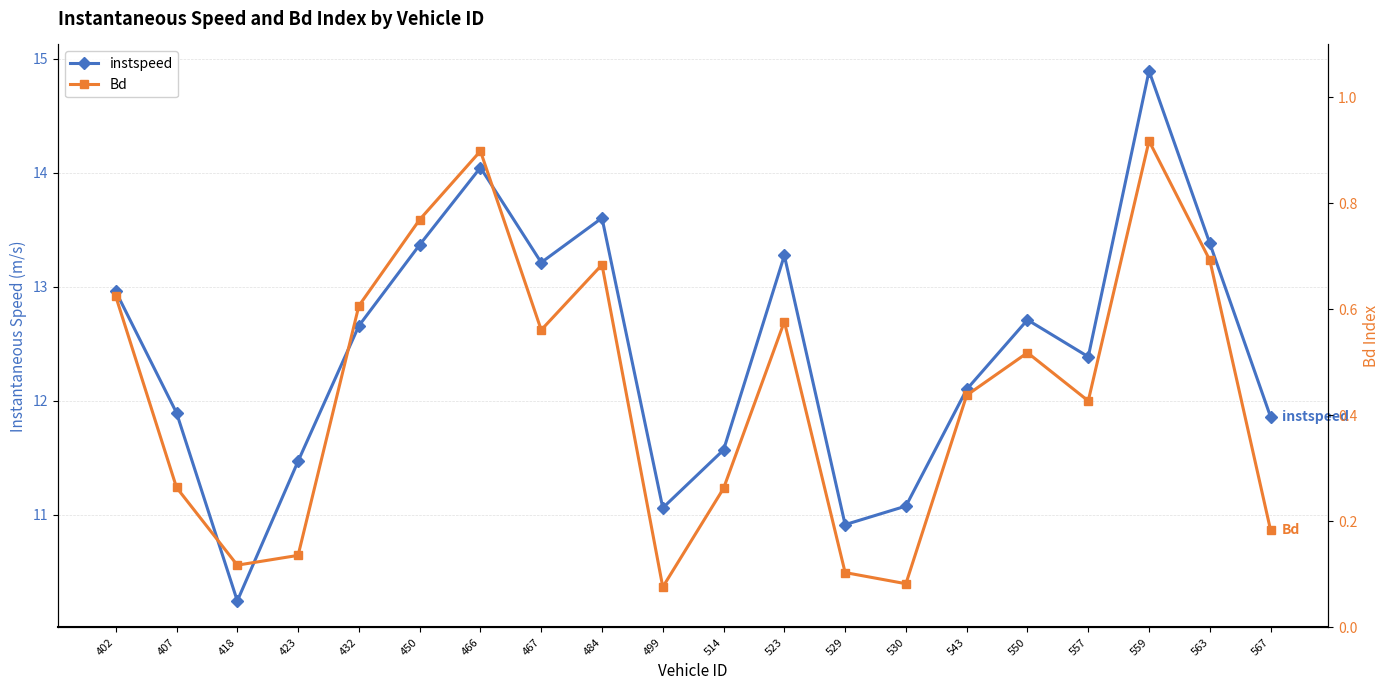

Reading left to right, what are all the values shown in this chart?

instspeed: 402=13.0	407=11.9	418=10.2	423=11.5	432=12.7	450=13.4	466=14.0	467=13.2	484=13.6	499=11.1	514=11.6	523=13.3	529=10.9	530=11.1	543=12.1	550=12.7	557=12.4	559=14.9	563=13.4	567=11.9
Bd: 402=0.6	407=0.3	418=0.1	423=0.1	432=0.6	450=0.8	466=0.9	467=0.6	484=0.7	499=0.1	514=0.3	523=0.6	529=0.1	530=0.1	543=0.4	550=0.5	557=0.4	559=0.9	563=0.7	567=0.2